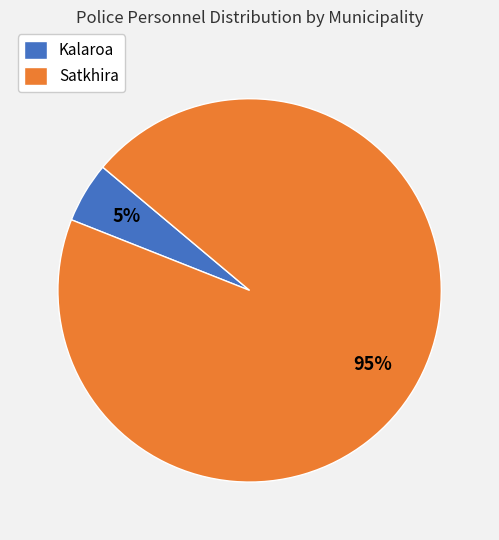

How many slices are in this pie chart?

2